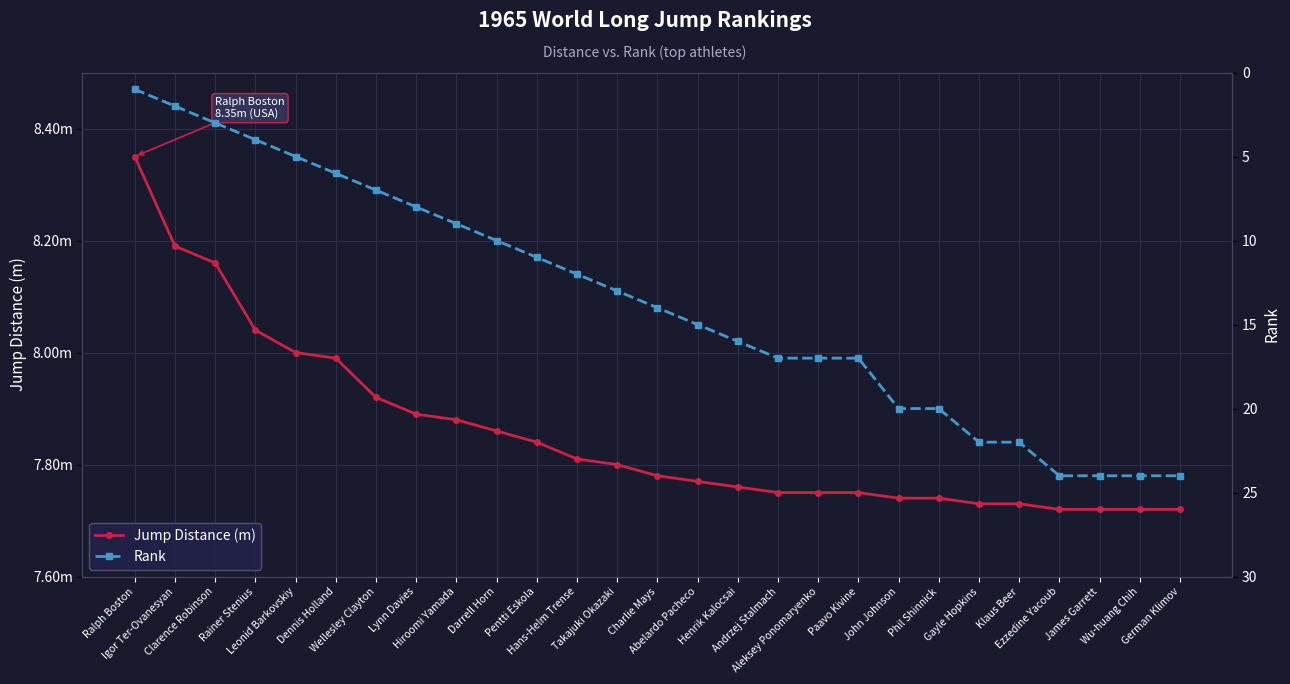

At how many categories does at least one series exceed 3?

27